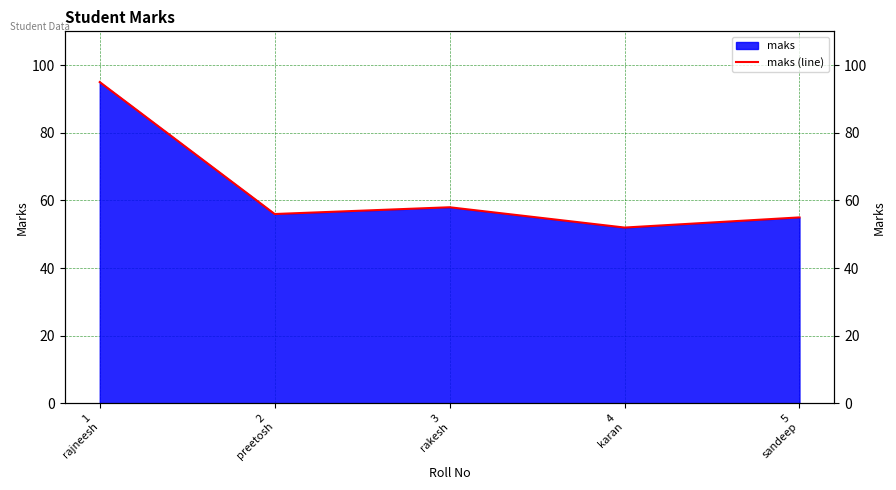

At which category does the chart reach its minimum across all series?

4
karan